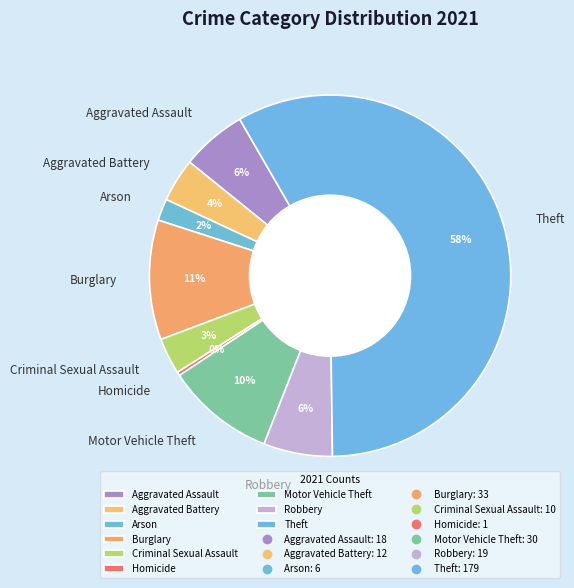

What percentage is the Aggravated Assault slice, to the nearest percent?

6%